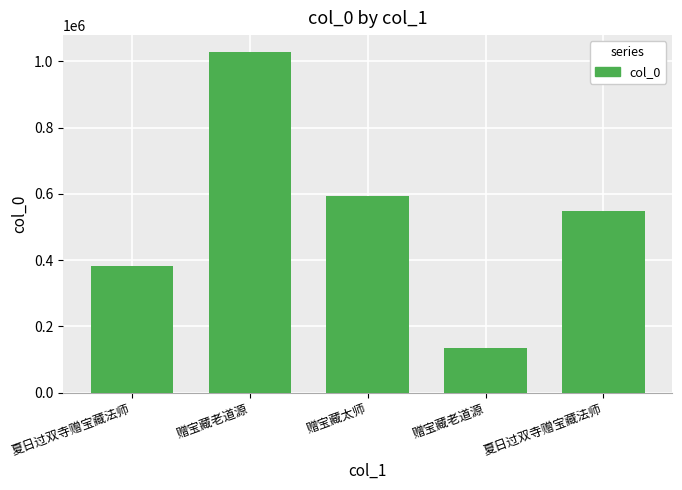

What is the average value?

537502